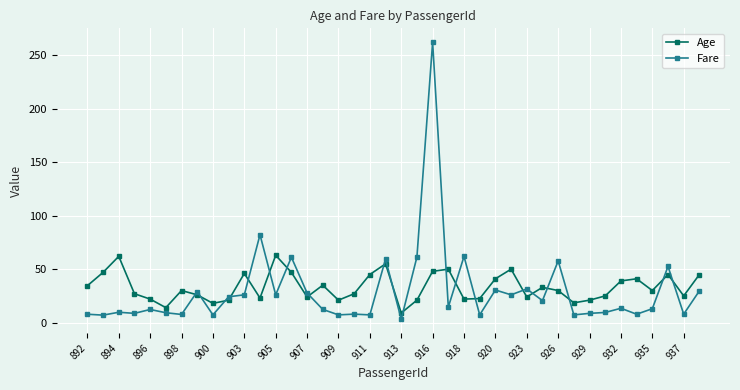

List the series in order of their peak value, highest first.

Fare, Age